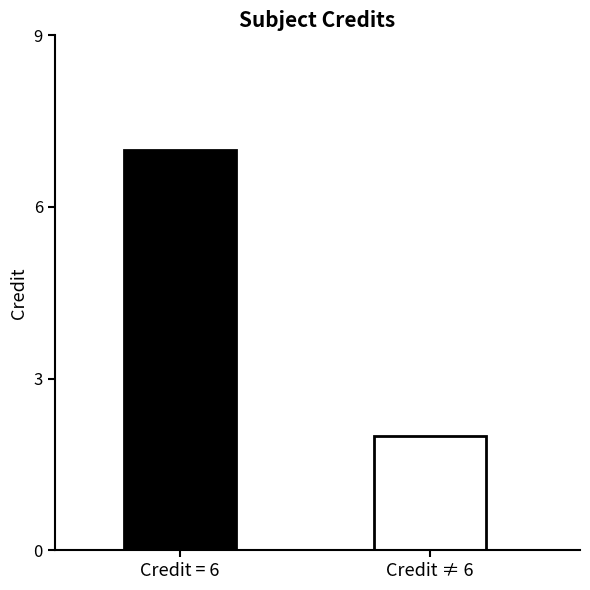

What is the maximum value shown in the chart?

7